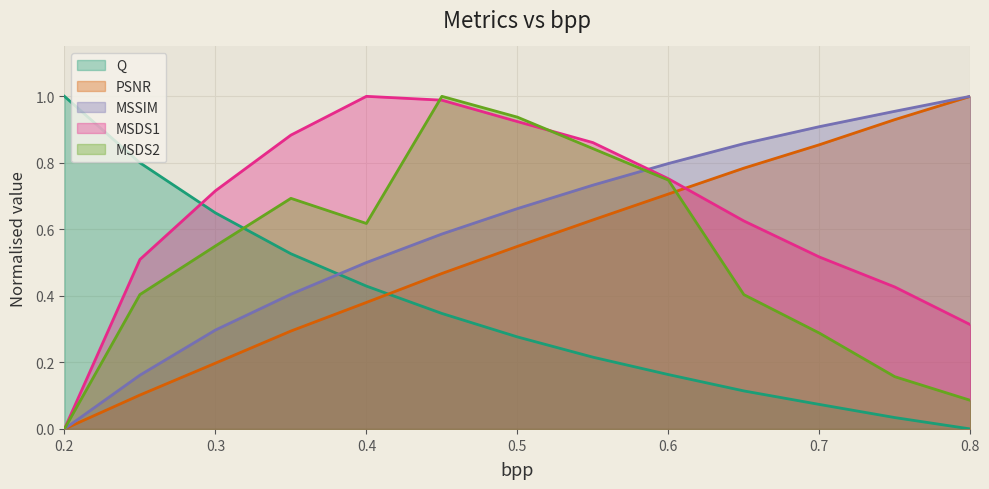

How many values in the MSSIM series exceed 0?

12